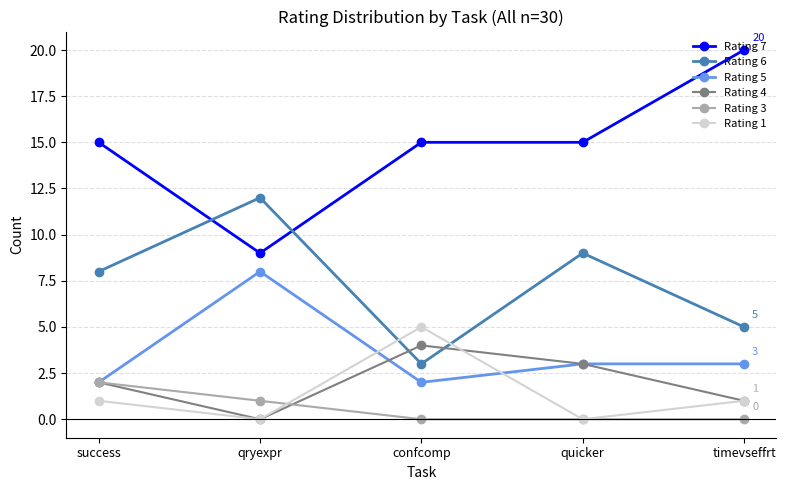

Is the value of Rating 1 at confcomp greater than the value of Rating 7 at qryexpr?

No